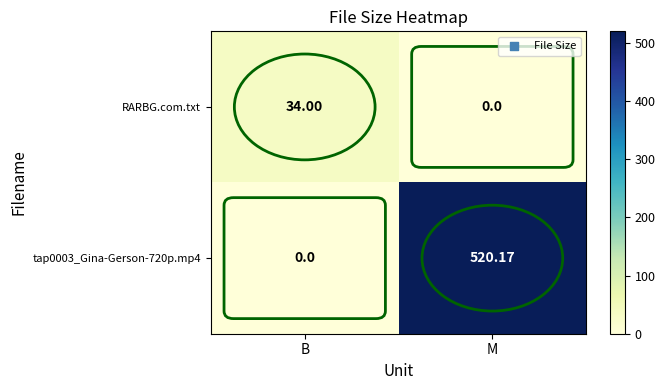

At which category is the sum across all series the highest?

M